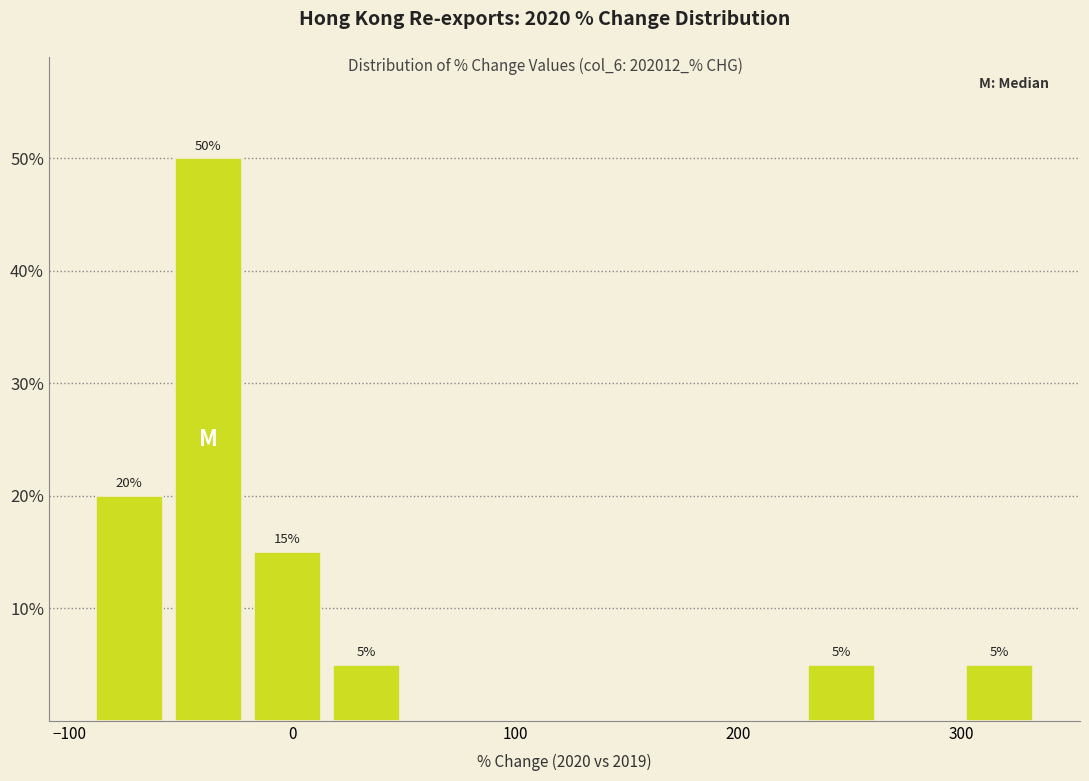

Around what value on the x-axis is the tallest bar? Give the approximate position of its centre, as read against the axis.

-40